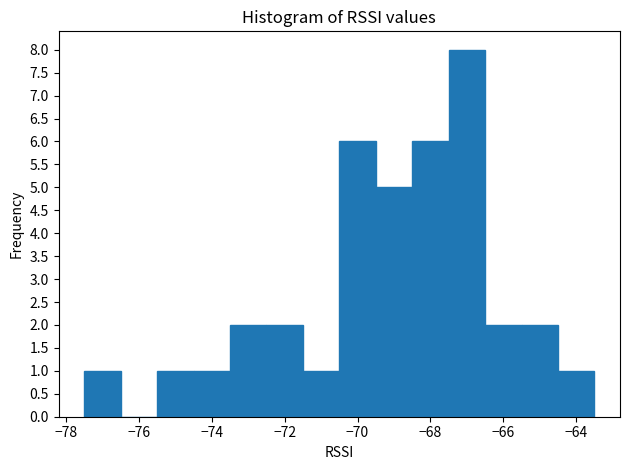

How tall is the bar that spans -72.5 to -71.5 on the x-axis? Neither the bar edges nor the heights are printed on the chart, so give them approximately, as read against the axes.

2